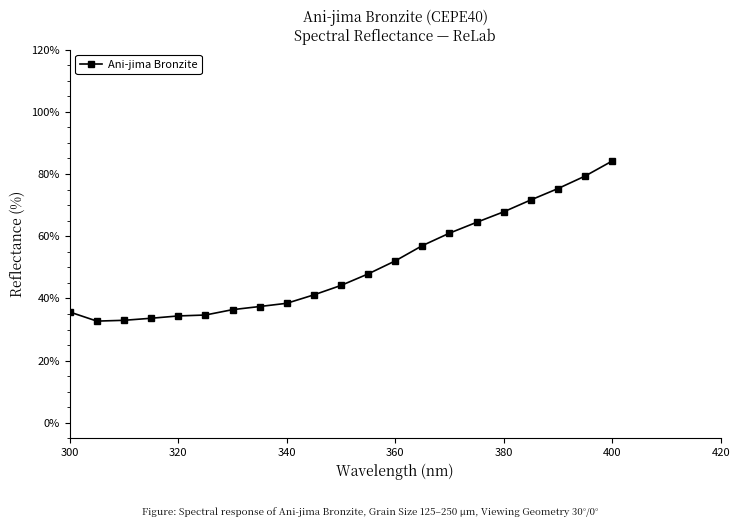

What is the difference between the second highest and minimum values?

46.6